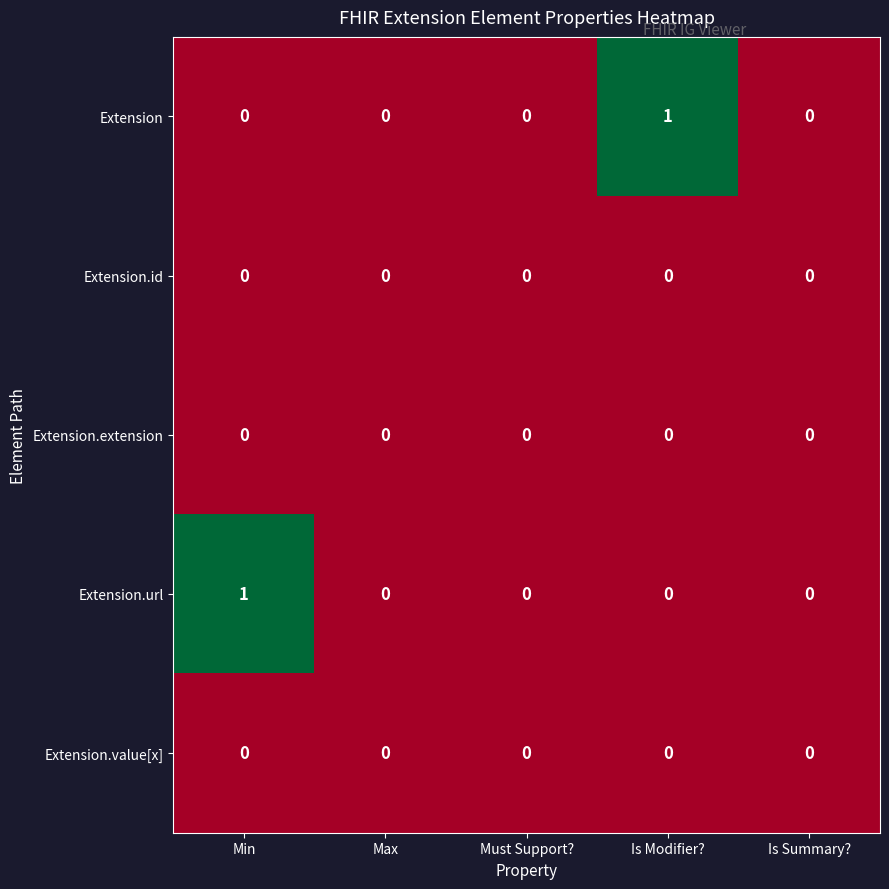

Which series changed the most between Min and Is Summary??

Extension.url